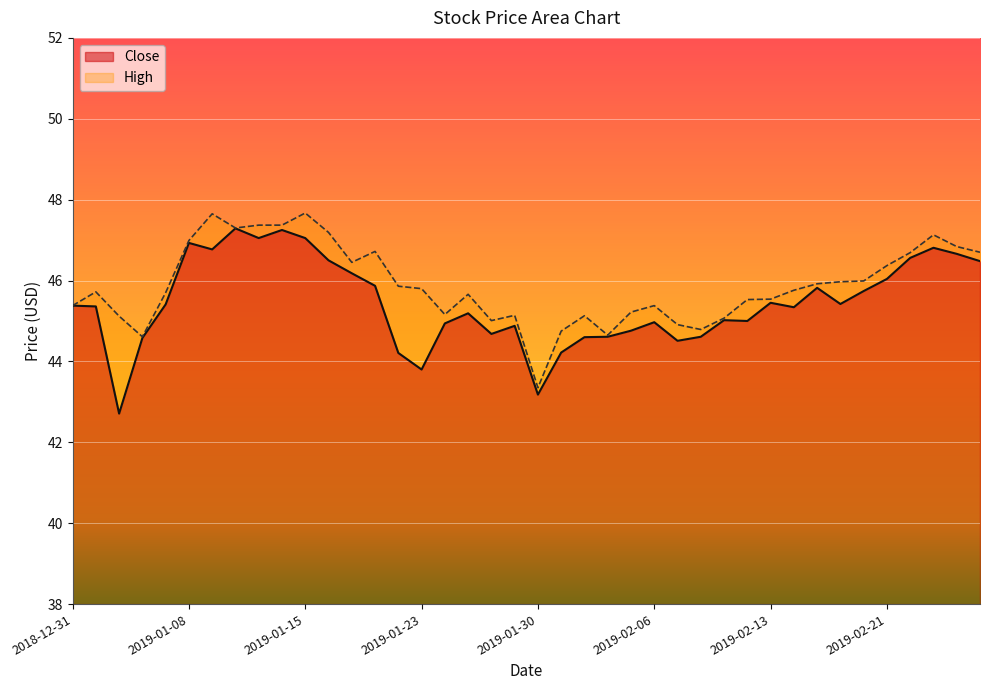

True or false: High has more than 1 interior local peaks.

True